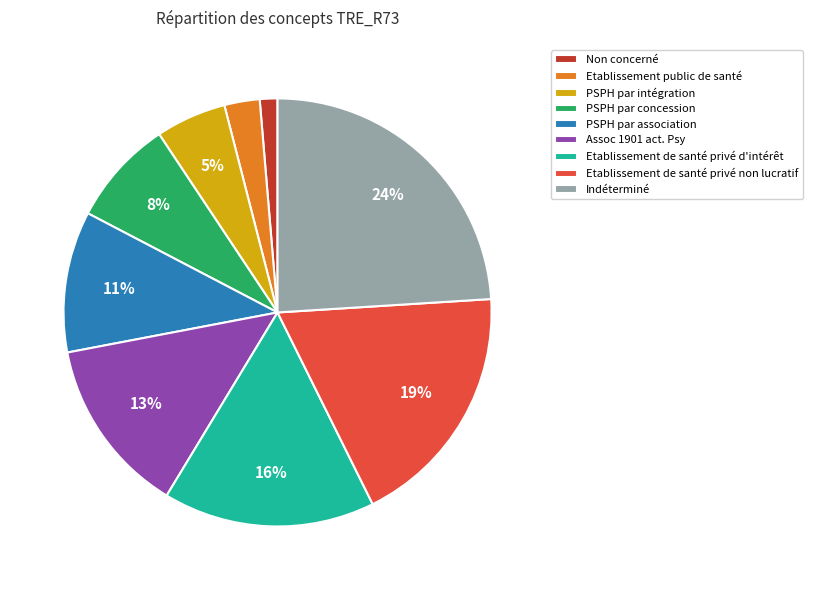

Which slice is the largest?

Indéterminé